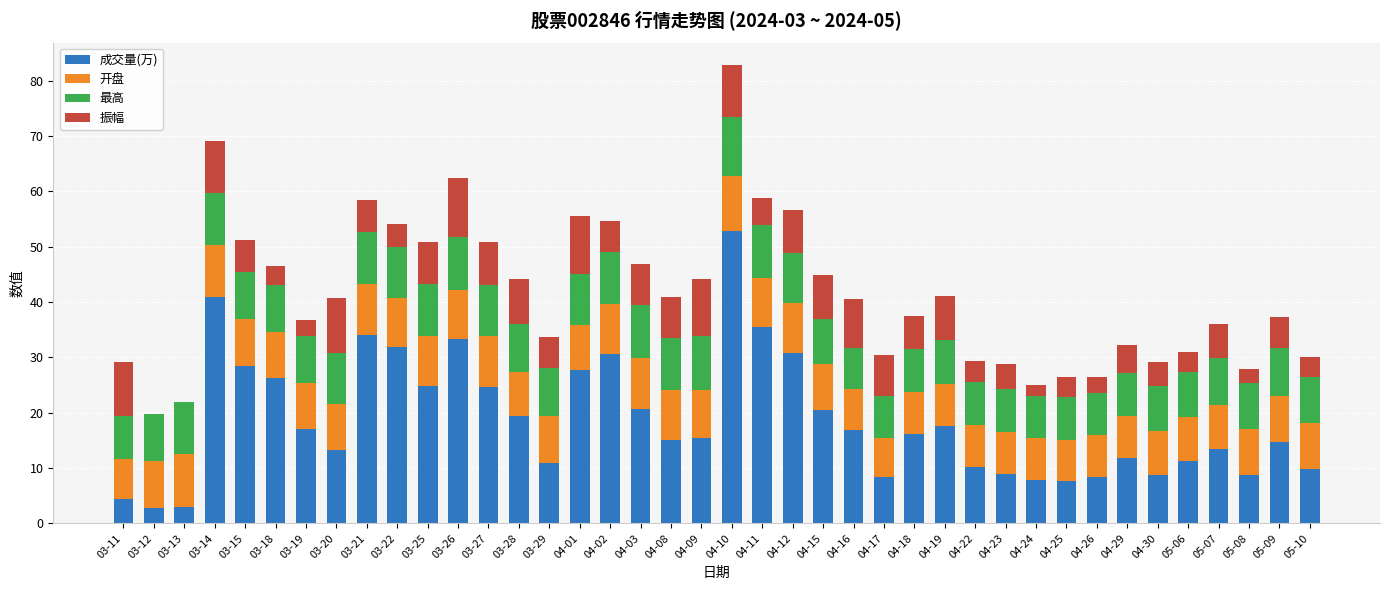

At which category is the sum across all series the highest?

04-10